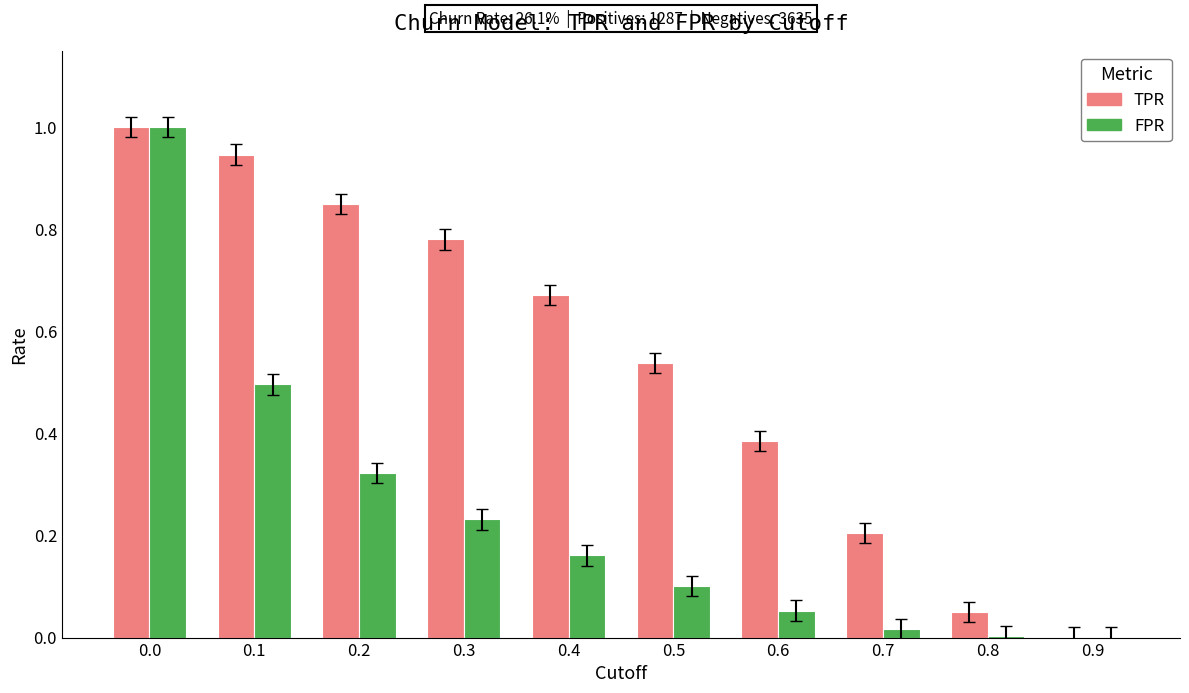

What is the total value across all series at 0.0?

2.0